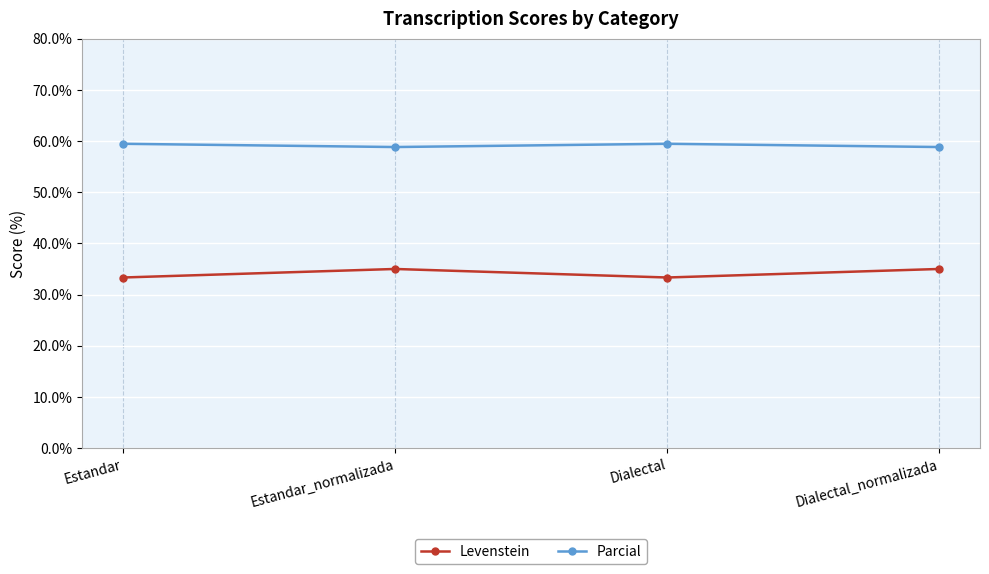

The Parcial series shows 89.4 at Dialectal. True or false?

False